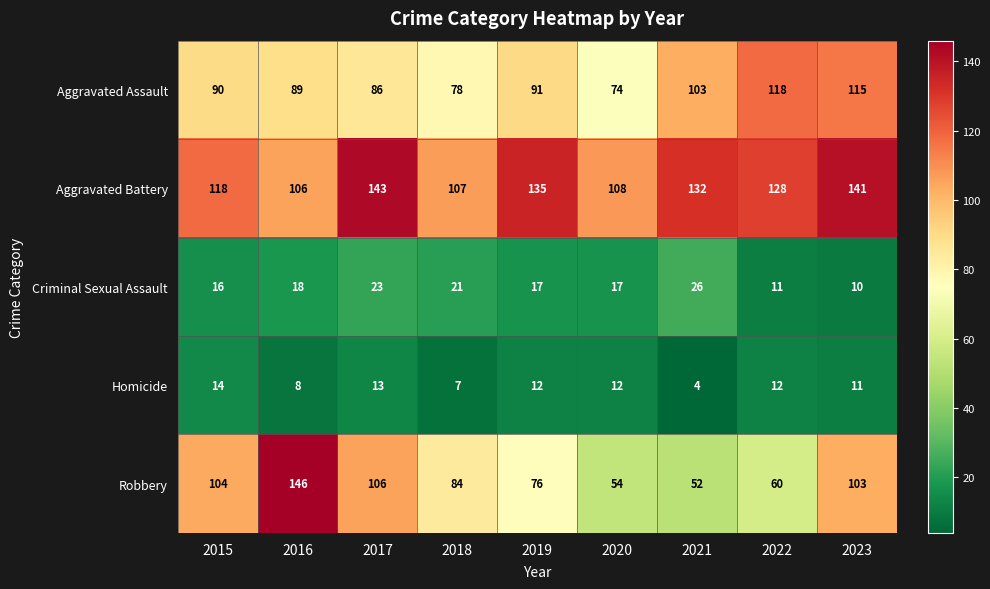

Which series changed the most between 2017 and 2022?

Robbery